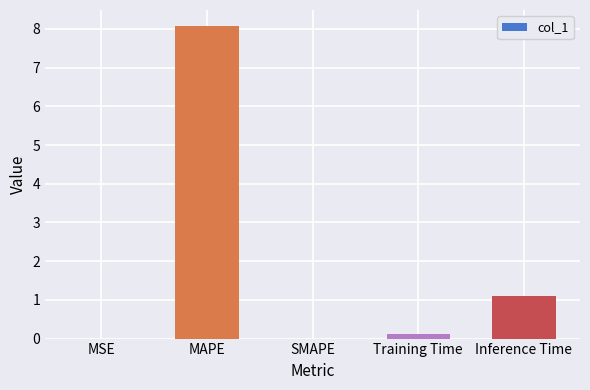

What is the change in value from MSE to Training Time?

+0.1